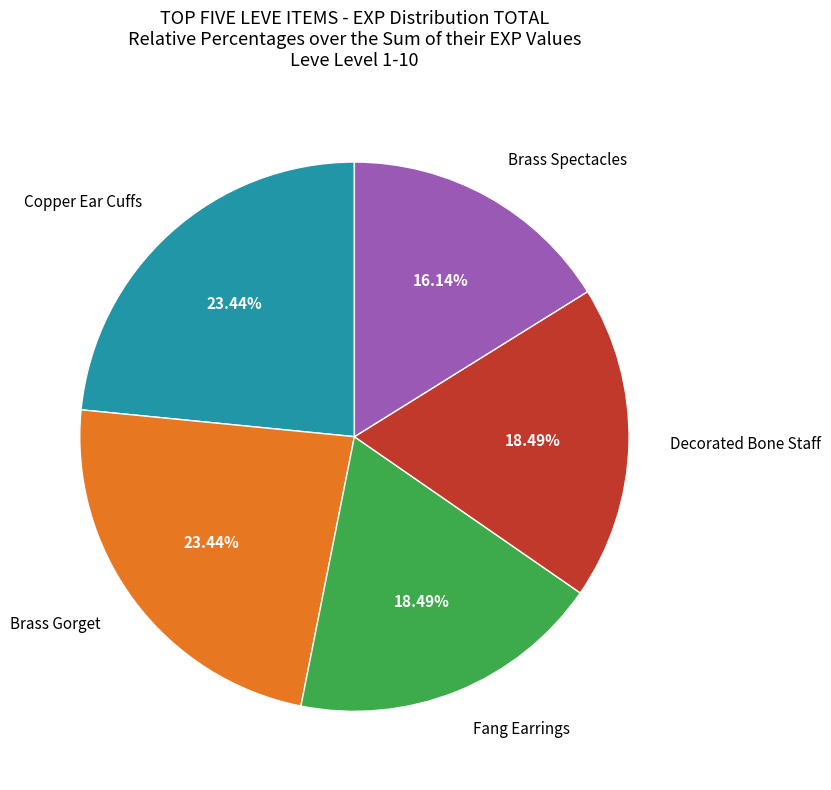

How many segments does this pie chart have?

5